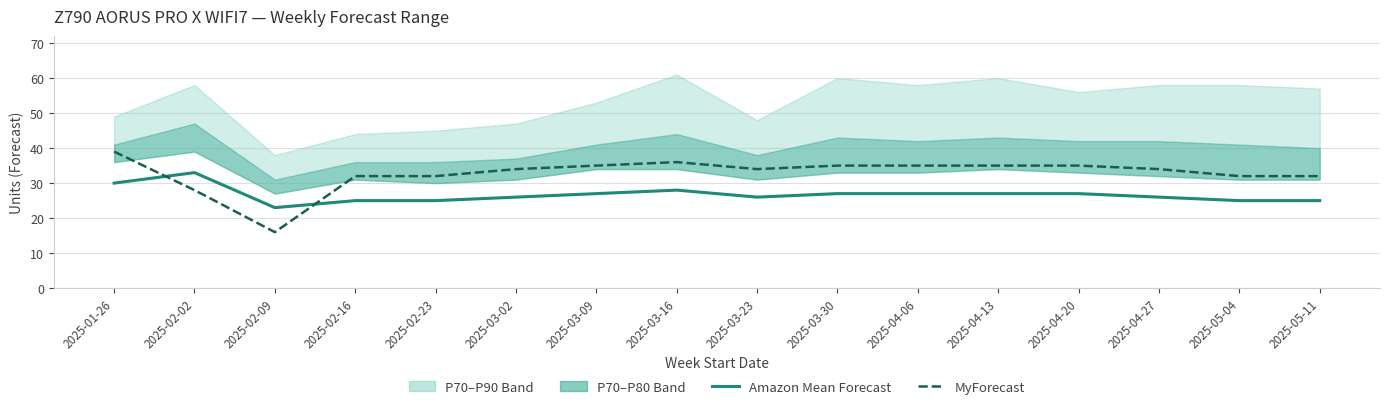

Reading left to right, transcribe all the data shown in this chart.

Amazon Mean Forecast: 30	33	23	25	25	26	27	28	26	27	27	27	27	26	25	25
MyForecast: 39	28	16	32	32	34	35	36	34	35	35	35	35	34	32	32